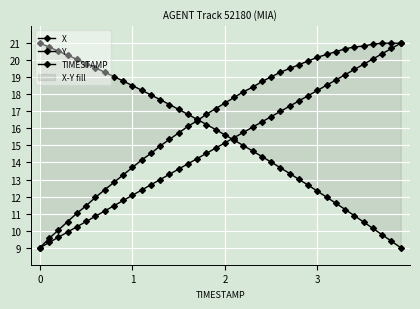

Reading left to right, extract all data points from this chart.

X: 21.0	20.8	20.5	20.3	20.1	19.8	19.6	19.3	19.0	18.8	18.5	18.2	18.0	17.7	17.4	17.1	16.8	16.5	16.2	15.9	15.6	15.3	15.0	14.7	14.3	14.0	13.7	13.3	13.0	12.7	12.3	12.0	11.6	11.2	10.9	10.5	10.1	9.8	9.4	9.0
Y: 9.0	9.5	10.0	10.5	11.0	11.5	12.0	12.4	12.8	13.3	13.7	14.2	14.5	15.0	15.4	15.7	16.1	16.5	16.8	17.2	17.5	17.8	18.2	18.4	18.8	19.0	19.3	19.5	19.7	20.0	20.2	20.3	20.5	20.7	20.8	20.8	20.9	21.0	21.0	21.0
TIMESTAMP: 9.0	9.3	9.6	9.9	10.2	10.5	10.8	11.2	11.5	11.8	12.1	12.4	12.7	13.0	13.3	13.6	13.9	14.2	14.5	14.8	15.2	15.5	15.8	16.1	16.4	16.7	17.0	17.3	17.6	17.9	18.2	18.5	18.8	19.2	19.5	19.8	20.1	20.4	20.7	21.0